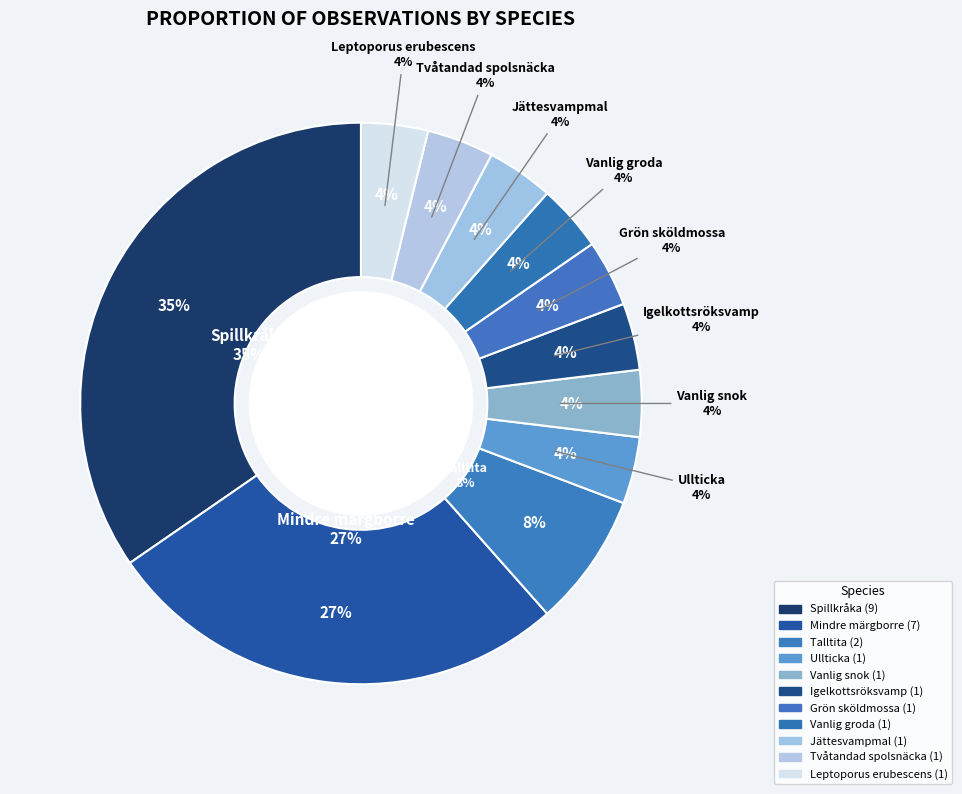

Which category has the biggest portion of the pie?

Spillkråka